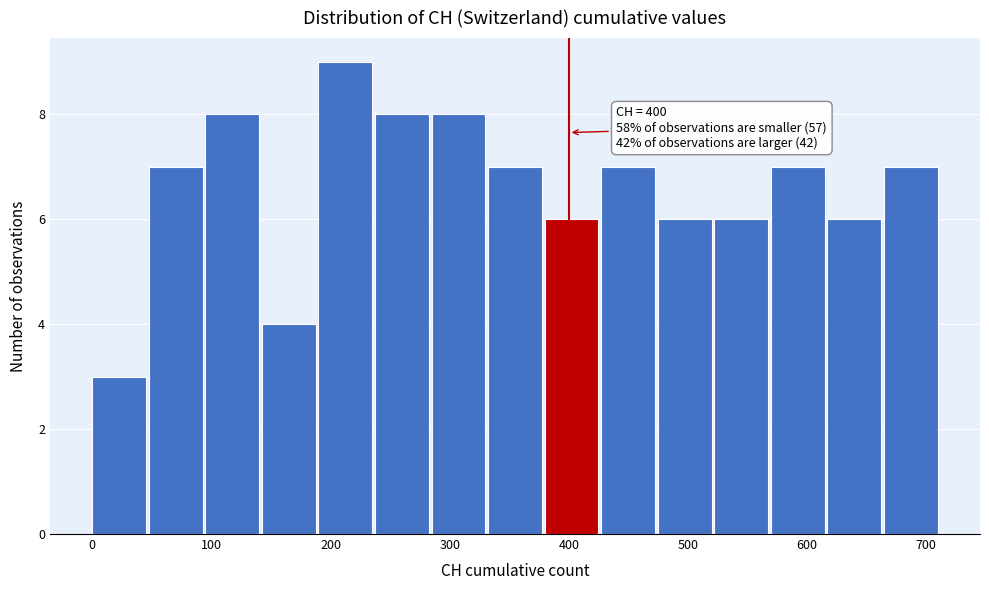

Over which range of the x-axis is the bar tallest?

190 to 240